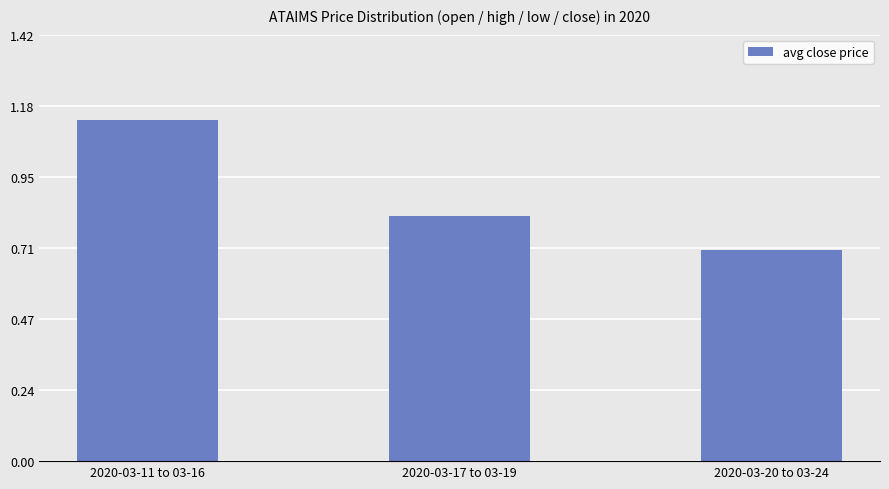

What is the sum of all values?

2.7